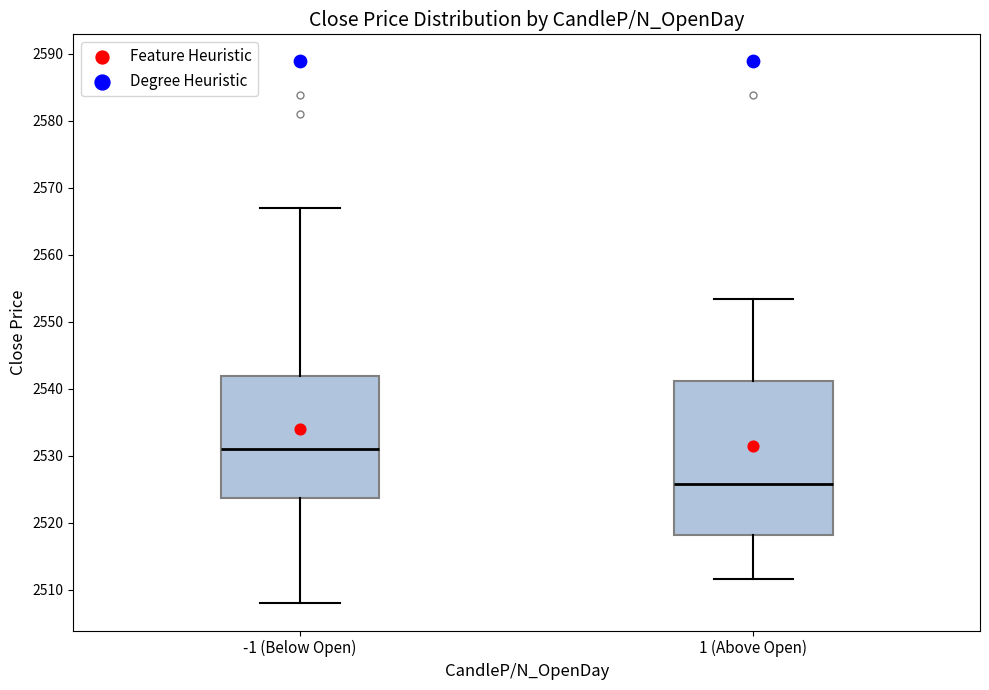

Reading left to right, transcribe this box plot: for each box, give where its median line is, the range the box spans, and where its two whiskers end, as read against the y-axis. The values are not printed on the chart, so give them approximately, as read against the axis.

-1 (Below Open): median 2531, box 2524 to 2542, whiskers 2508 to 2567
1 (Above Open): median 2526, box 2518 to 2541, whiskers 2512 to 2553